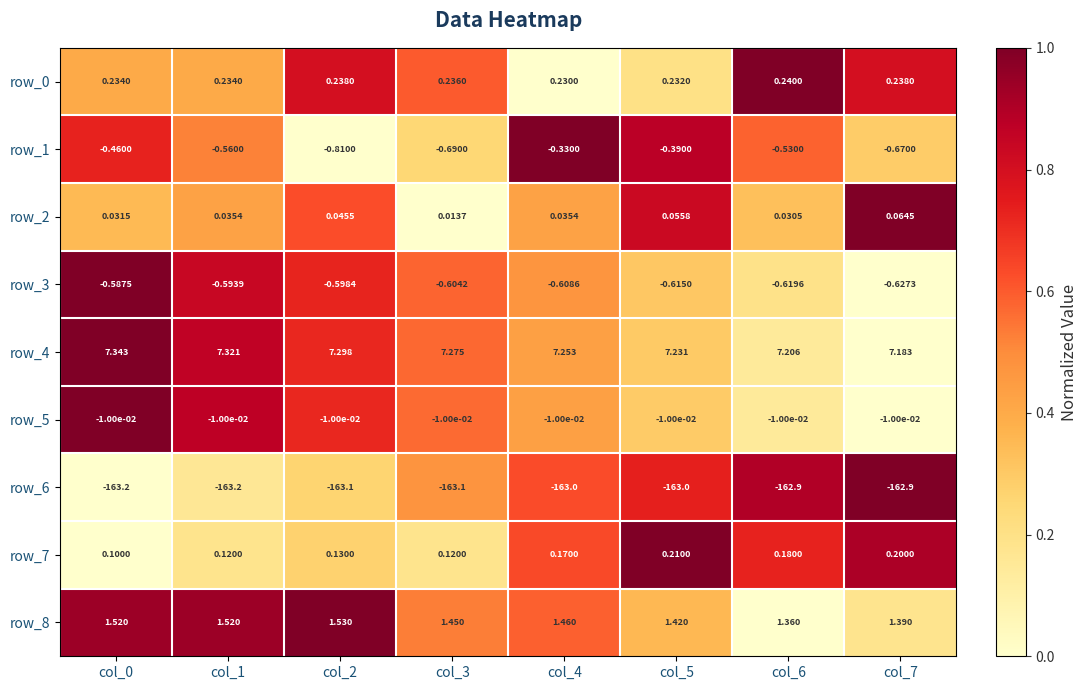

Is the value of row_2 at col_1 greater than the value of row_4 at col_7?

No